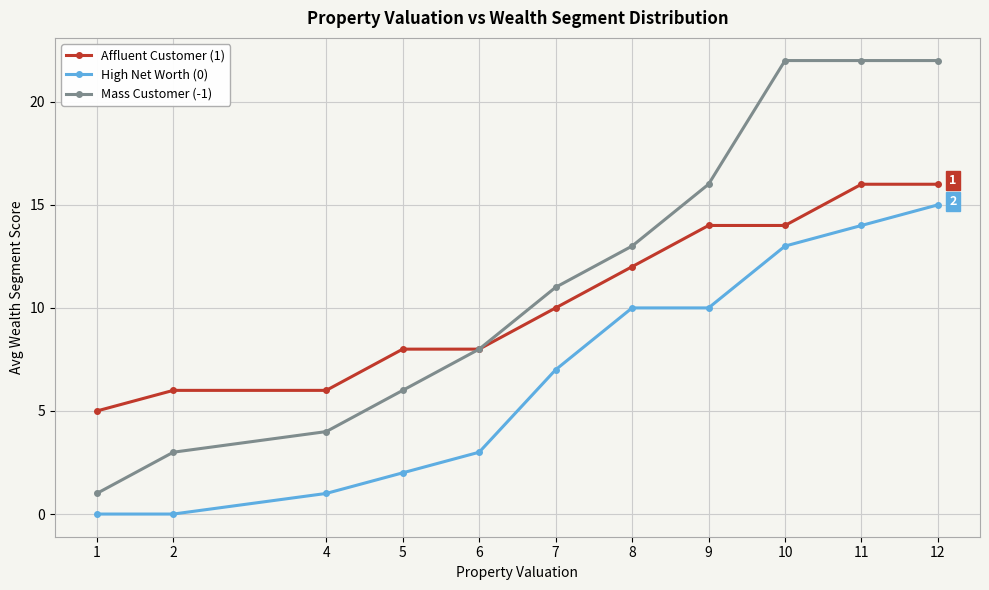

True or false: High Net Worth (0) and Mass Customer (-1) cross at least once.

False